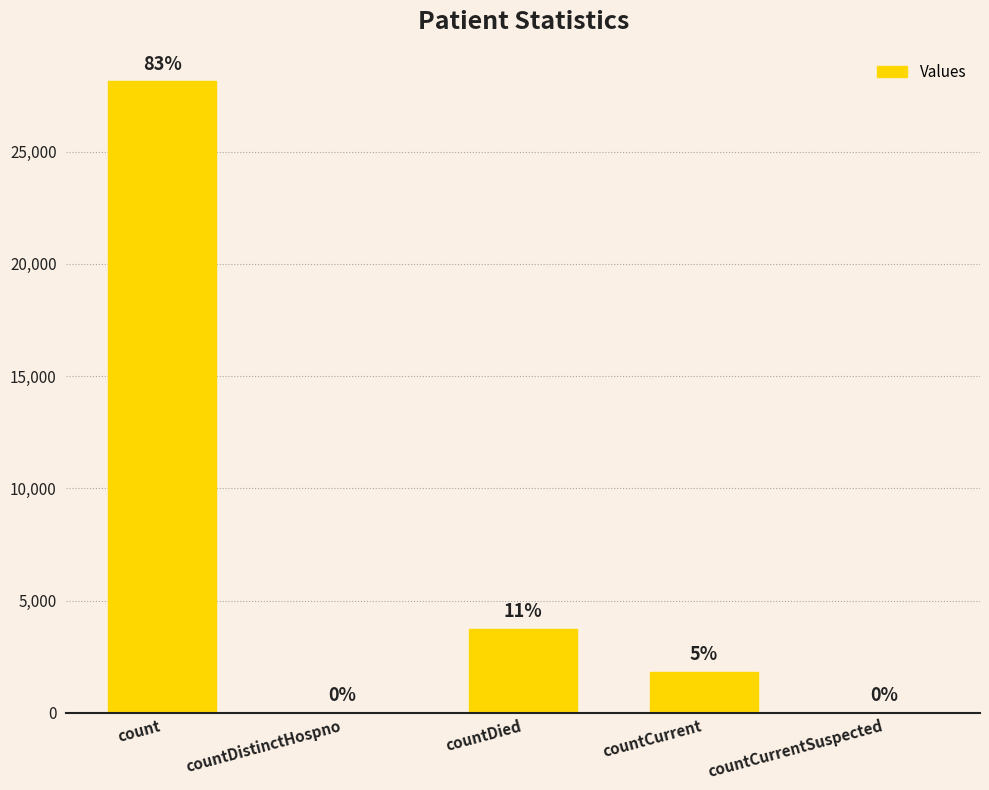

Are the bars horizontal?

No